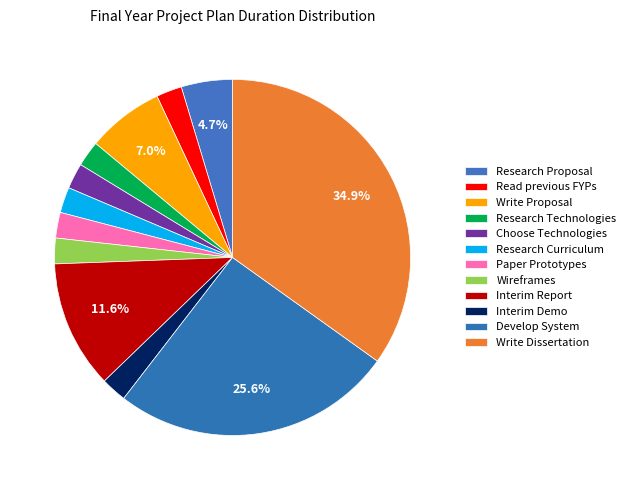

Does any single category account for the majority?

No